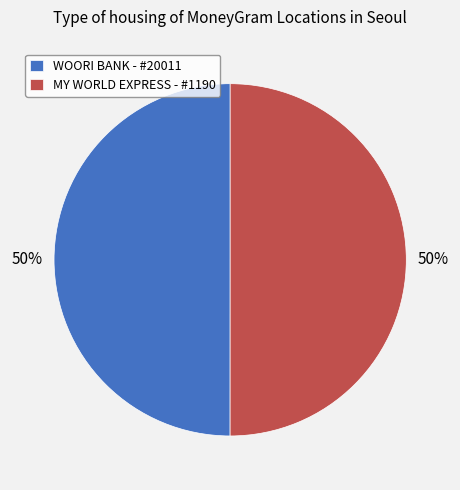

Do MY WORLD EXPRESS - #1190 and WOORI BANK - #20011 together represent more than half of the pie?

Yes